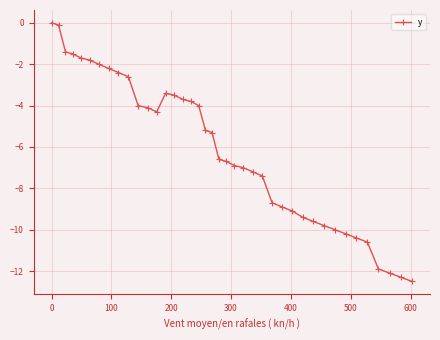

What is the average value?

-6.1